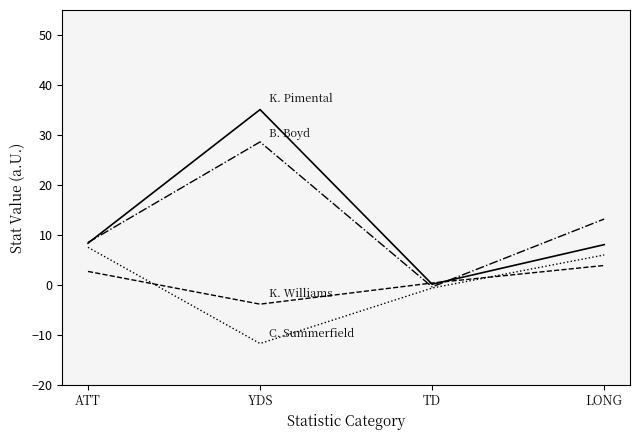

What is the spread (max minus min) of values at YDS?

46.8